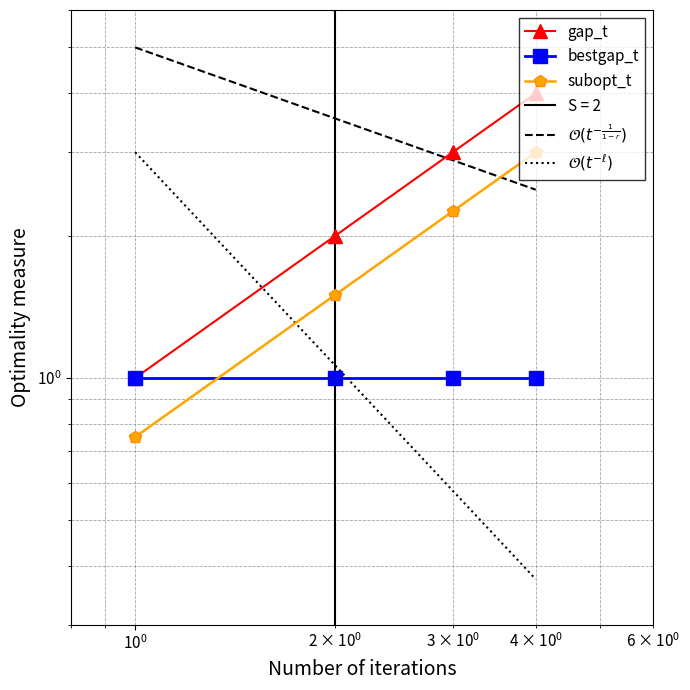

At $\mathdefault{10^{-2}}$, list the series in order from largest to smallest.

$\mathcal{O}(t^{-\frac{1}{1-r}})$, $\mathcal{O}(t^{-\ell})$, gap_t, bestgap_t, subopt_t